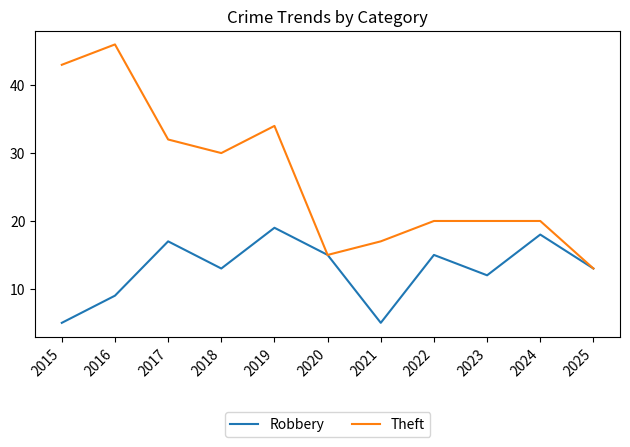

How many lines are shown in the chart?

2